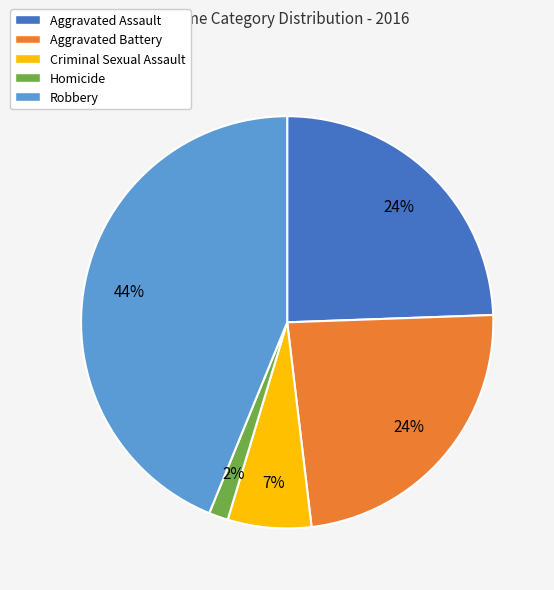

How many slices are in this pie chart?

5